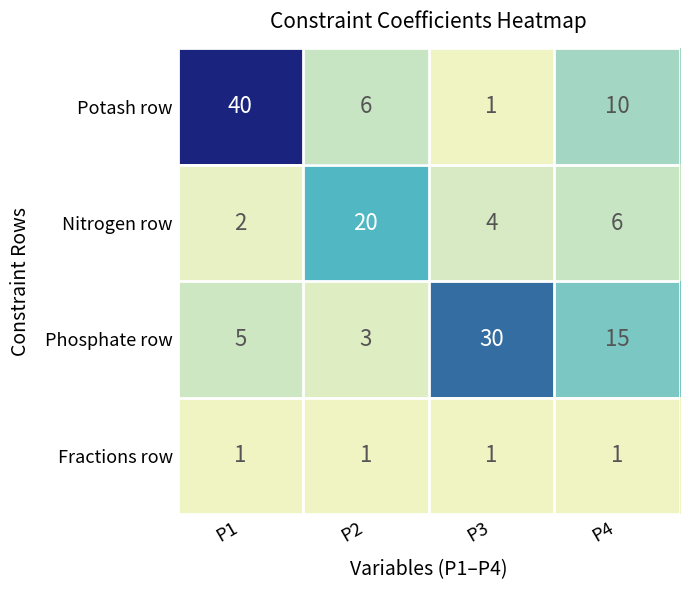

Is the value of Nitrogen row at P2 greater than the value of Phosphate row at P3?

No